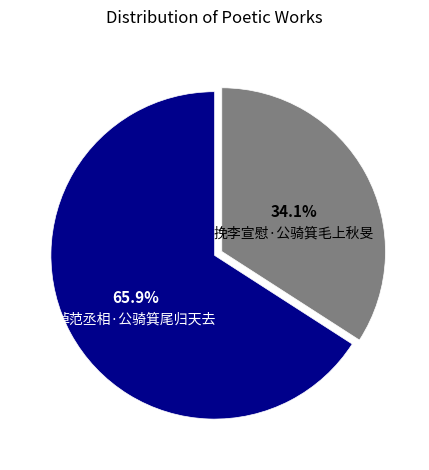

What is the smallest slice in the pie chart?

挽李宣慰·公骑箕毛上秋旻